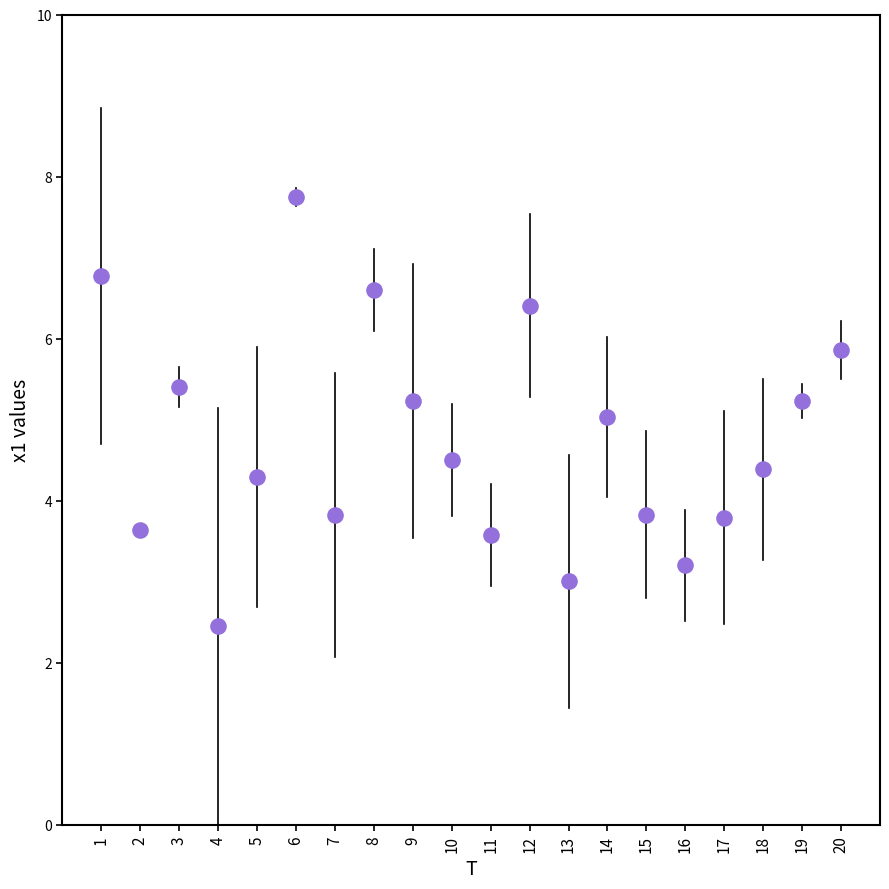

What is the range of X values (max minus min)?

19.0